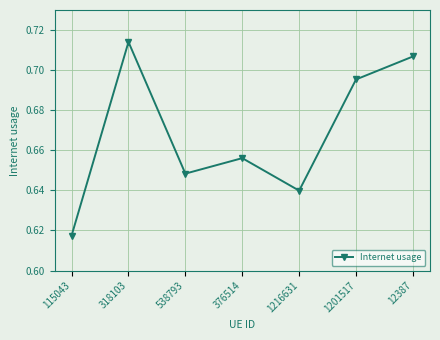

Does the chart have visible grid lines?

Yes